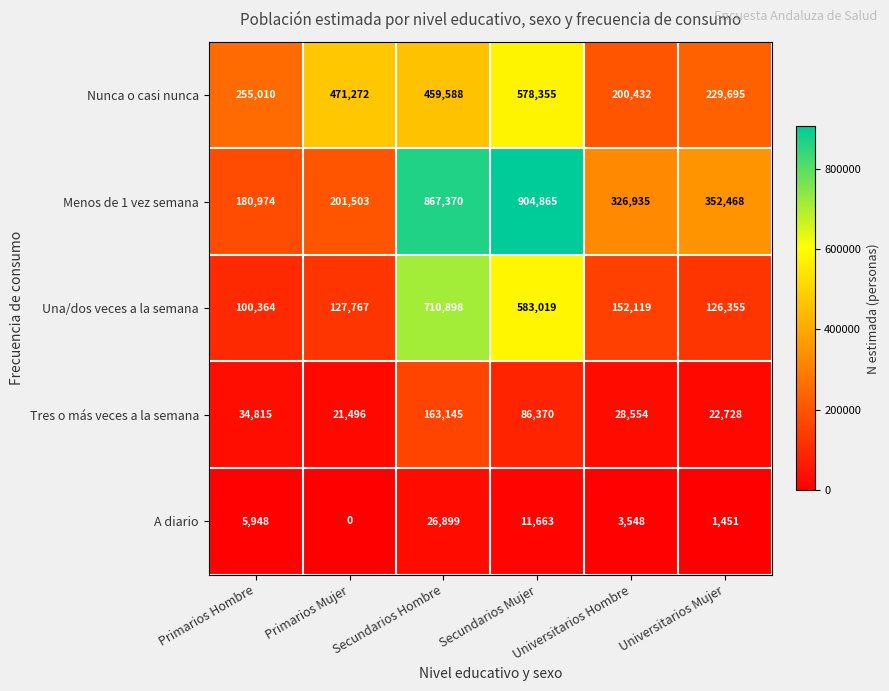

How many data points does each series have?

6